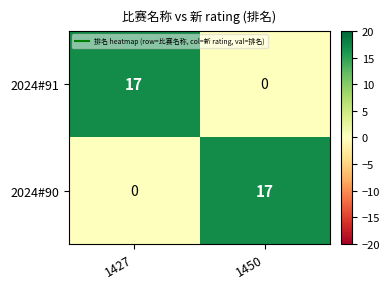

What is the spread (max minus min) of values at 1427?

17